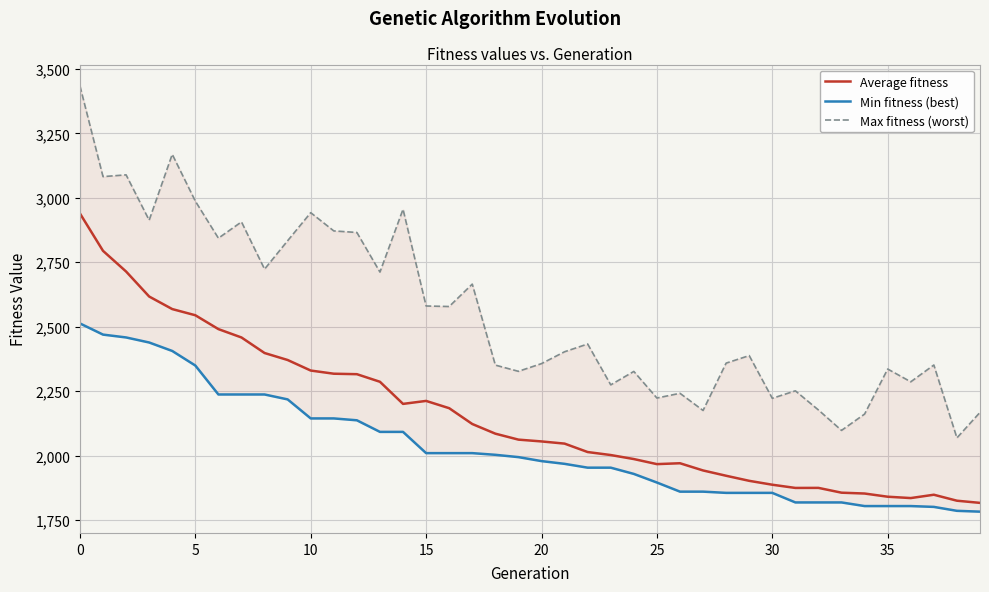

At how many categories does at least one series exceed 2583?

16